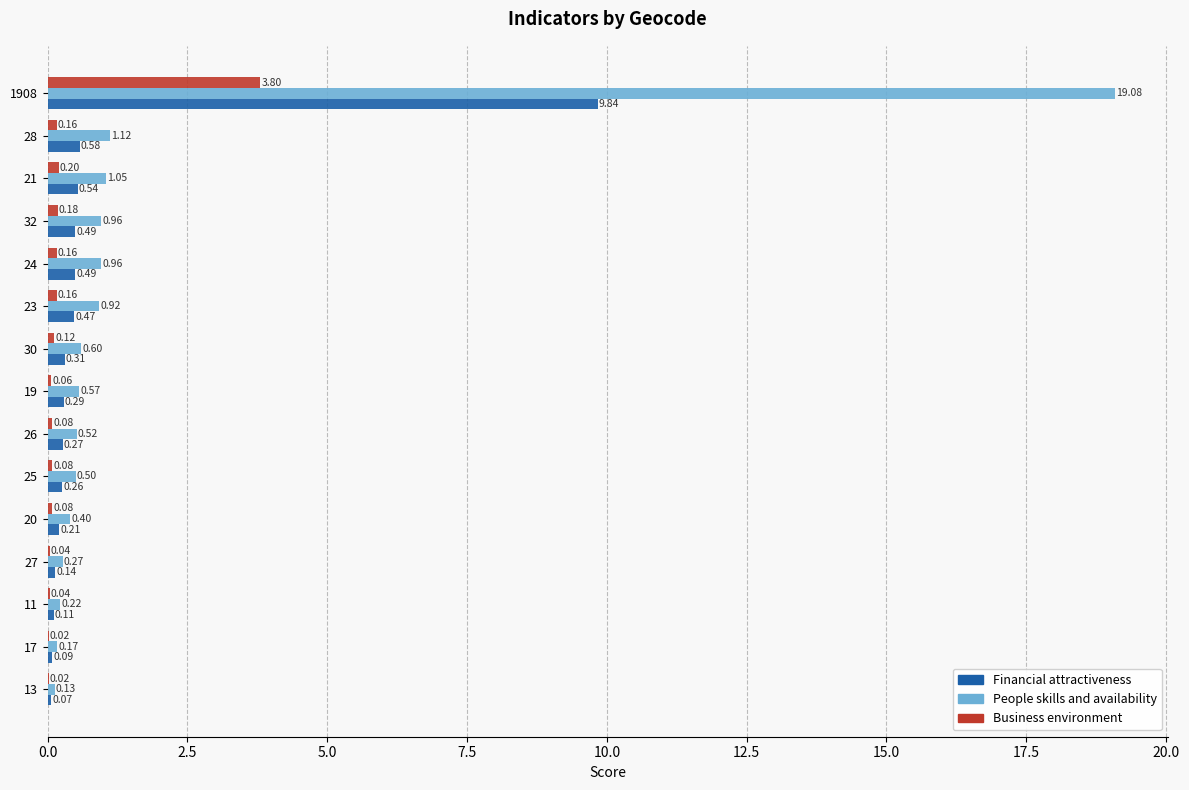

What is the sum of all Business environment values?

5.2